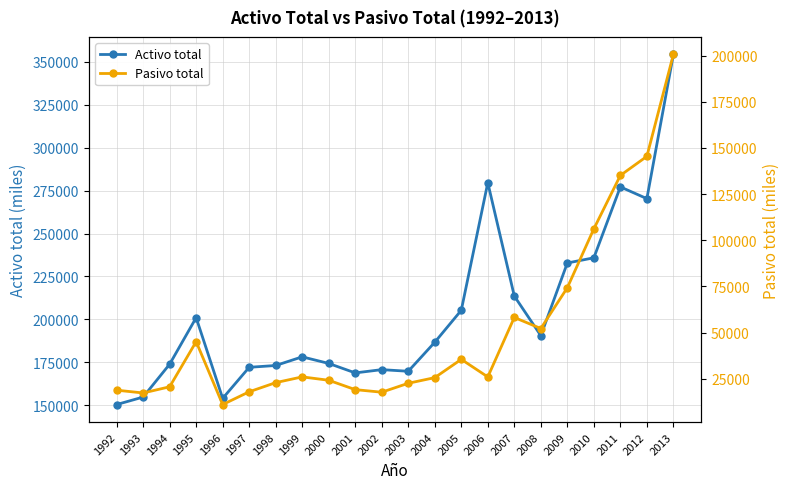

What is the maximum value shown in the chart?

354409